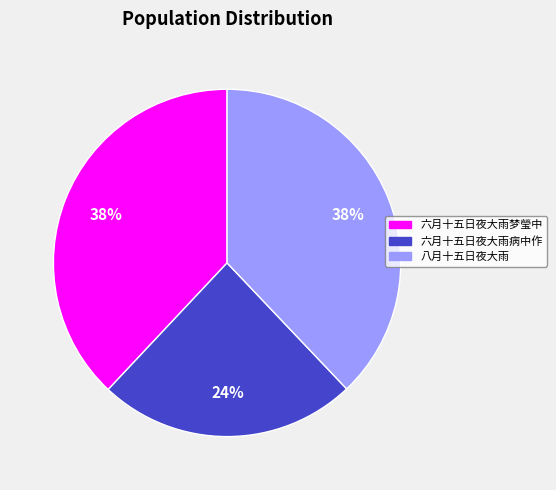

What percentage is the 六月十五日夜大雨梦瑩中 slice, to the nearest percent?

38%